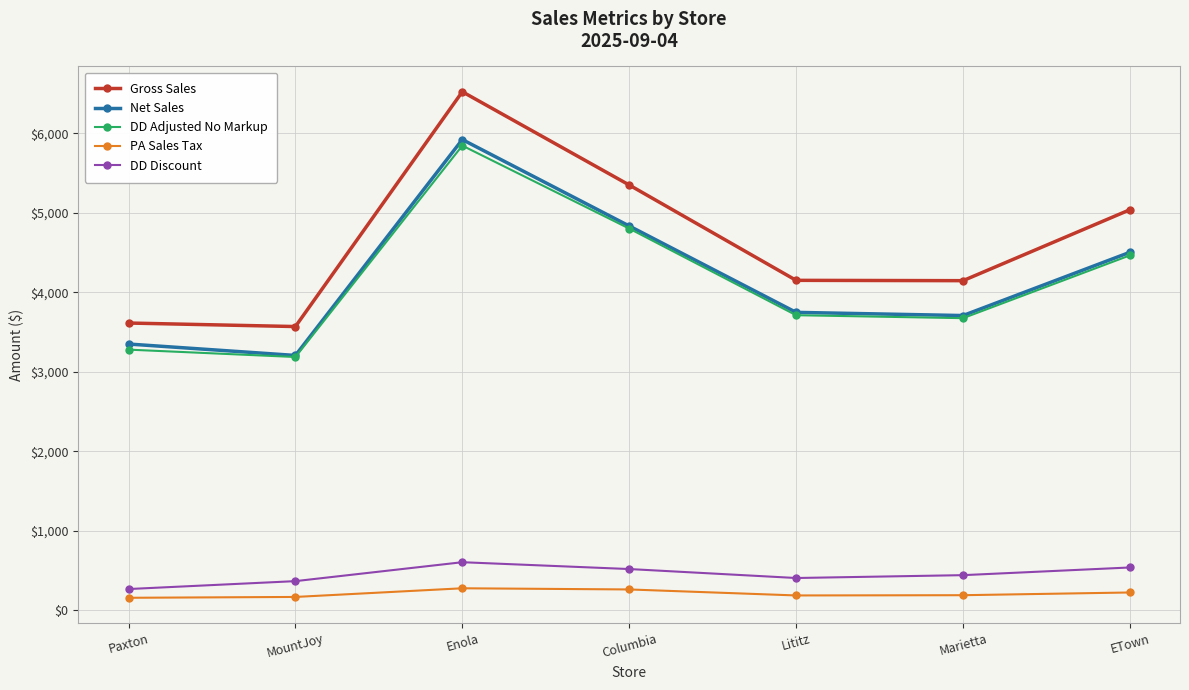

At which label is Net Sales closest to 4563?

ETown